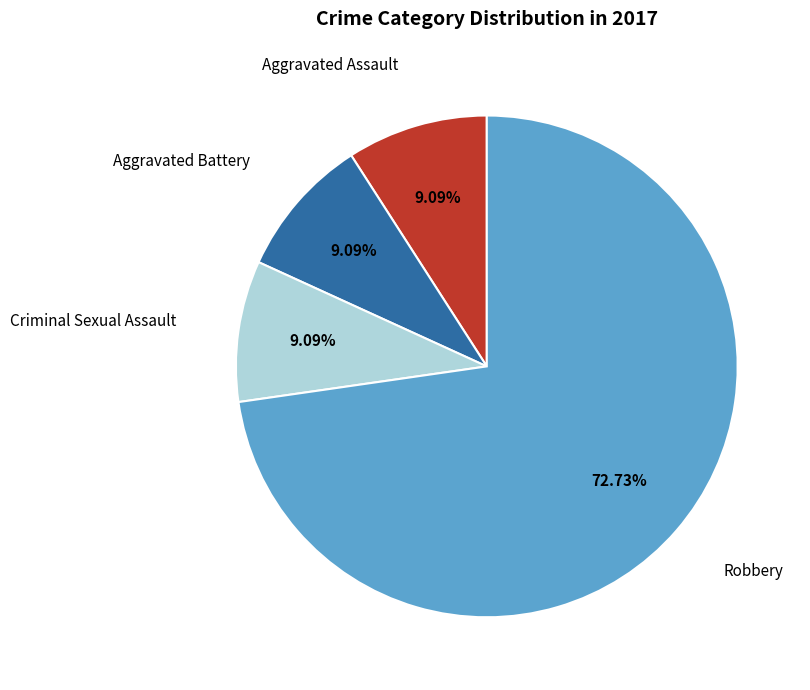

Is there a majority slice in this chart?

Yes